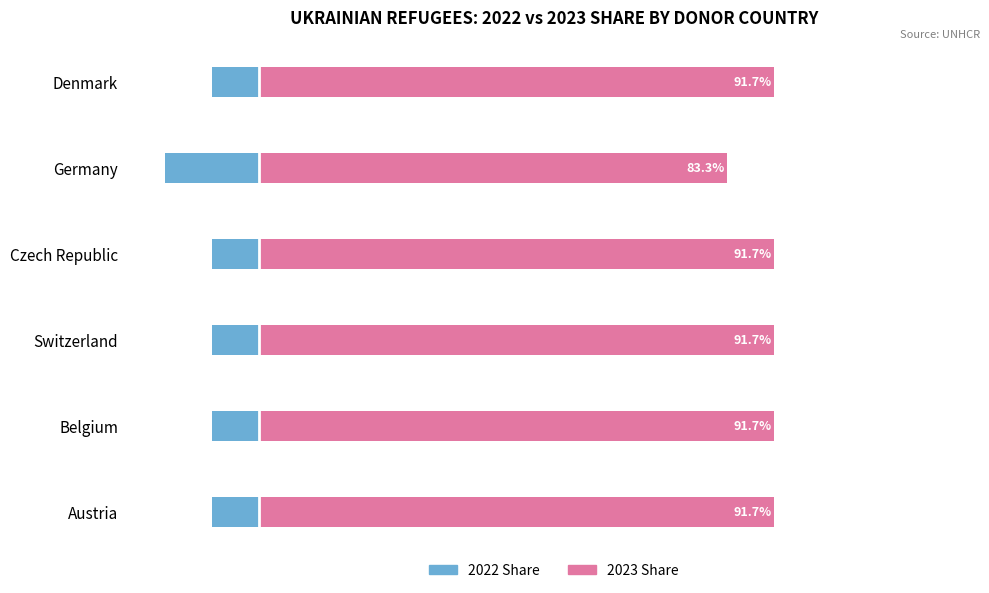

Rank the series by their average value, from highest to lowest.

2023 Share, 2022 Share